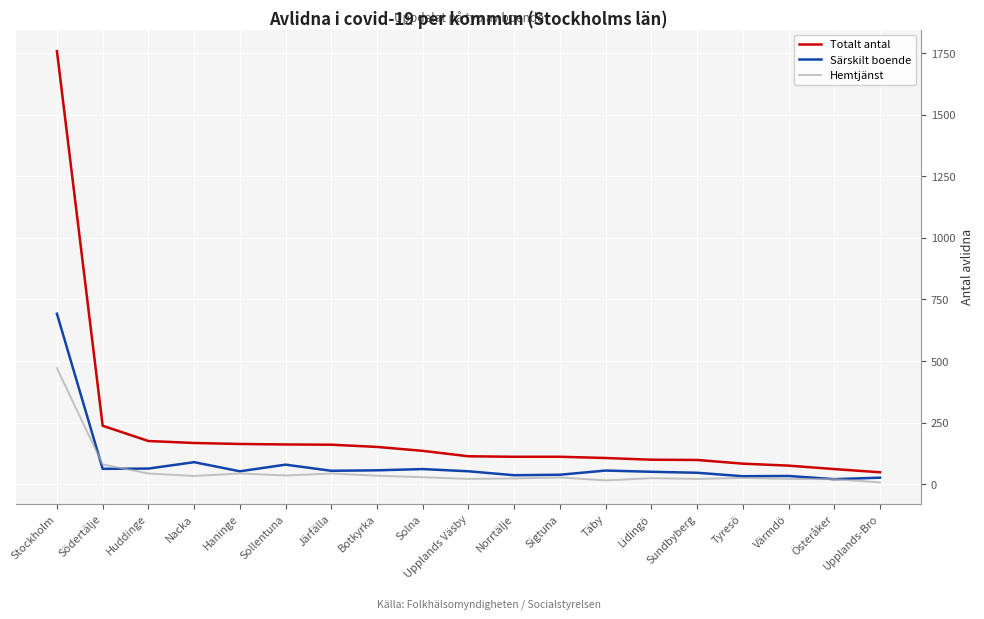

What is the total value across all series at Stockholm?

2922